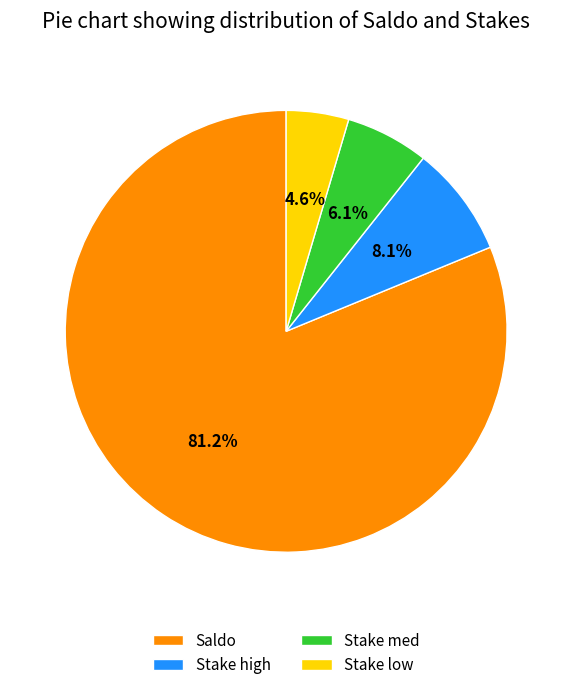

What is the total percentage of Saldo and Stake low?

85.8%